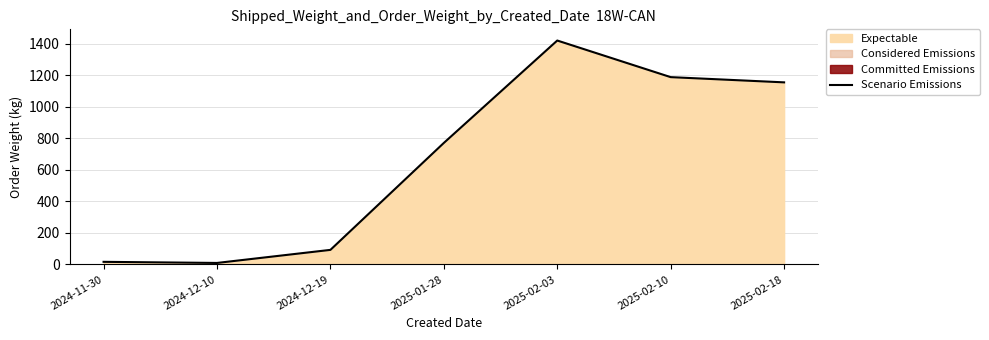

What is the label of the 3rd point from the left?

2024-12-19